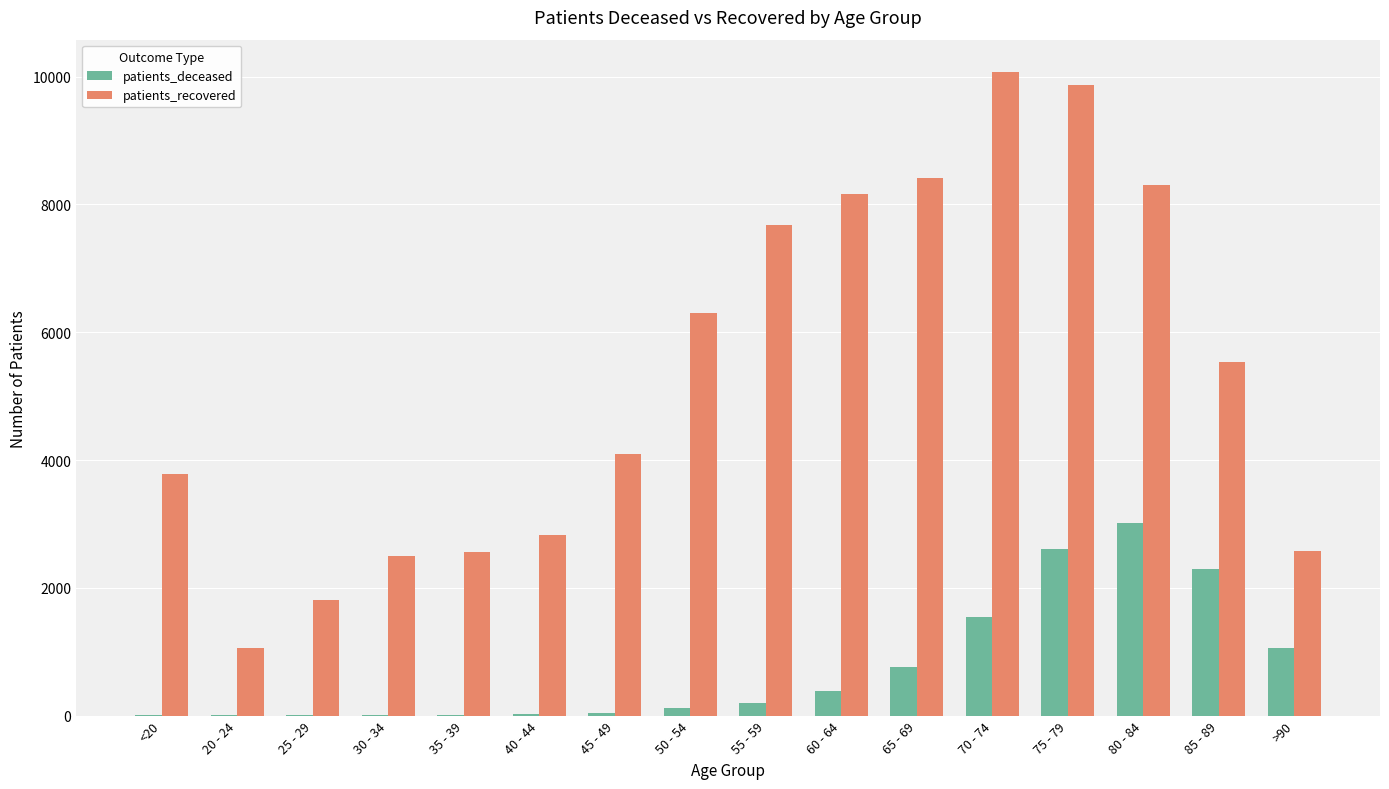

Which series changed the most between 25 - 29 and >90?

patients_deceased